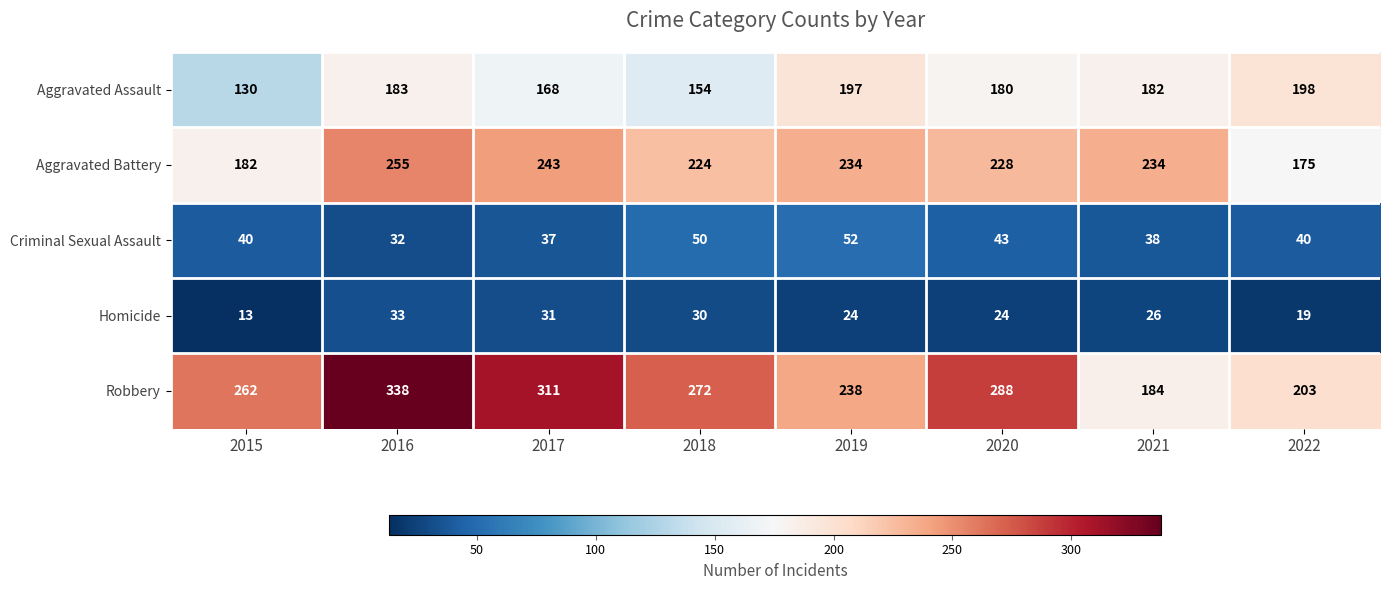

What is the difference between the second highest and minimum values in the Criminal Sexual Assault series?

18